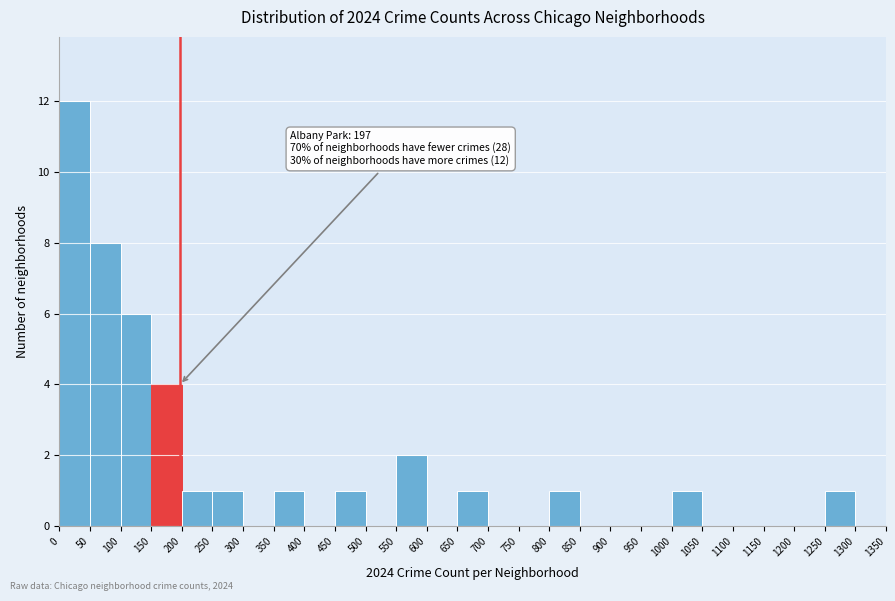

Over which range of the x-axis is the bar tallest?

0 to 50